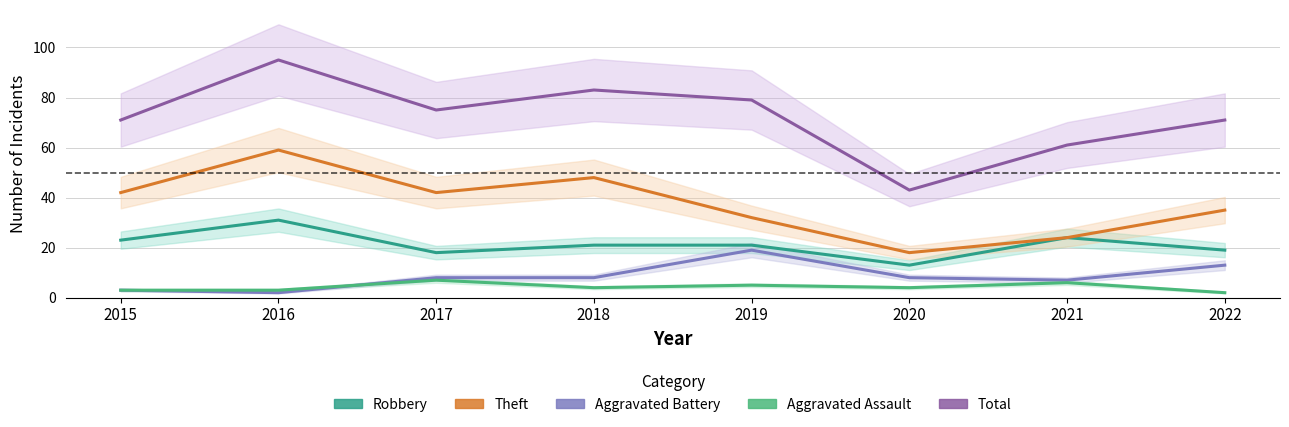

What is the maximum value for Theft?

59